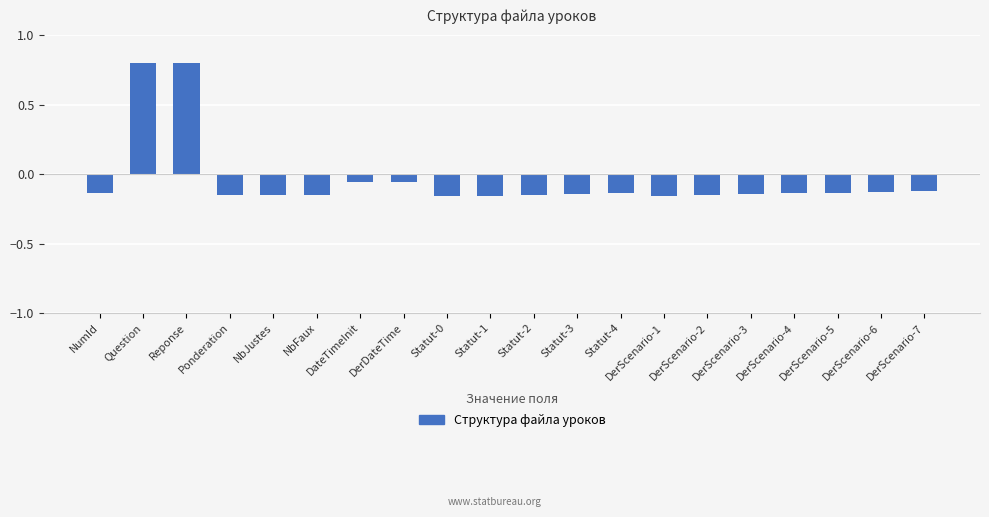

What is the greatest value displayed?

0.8